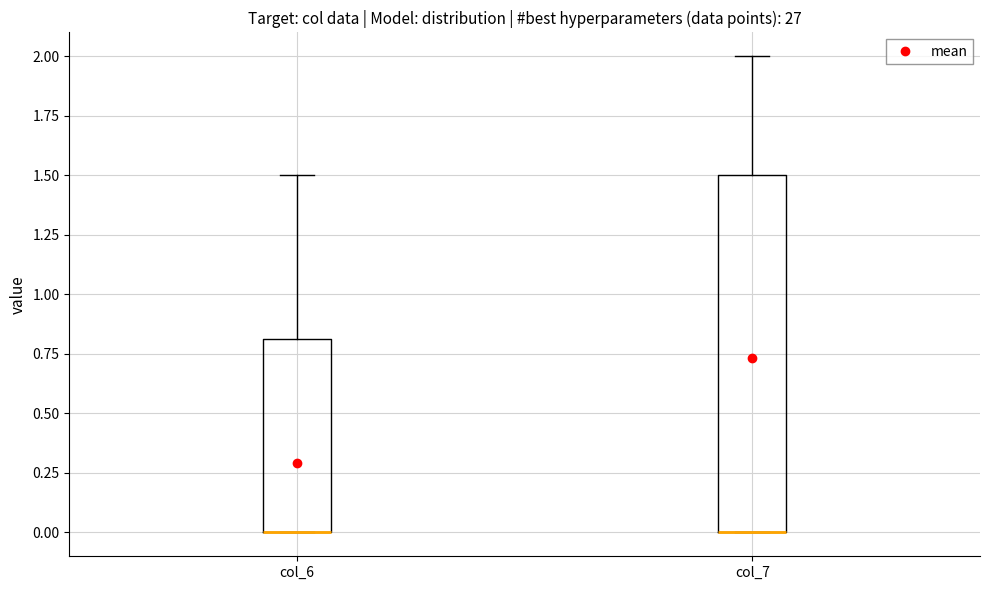

Reading left to right, transcribe this box plot: for each box, give where its median line is, the range the box spans, and where its two whiskers end, as read against the y-axis. The values are not printed on the chart, so give them approximately, as read against the axis.

col_6: median 0.0 (drawn on the box's lower edge), box 0.0 to 0.8, whiskers 0.0 to 1.5
col_7: median 0.0 (drawn on the box's lower edge), box 0.0 to 1.5, whiskers 0.0 to 2.0